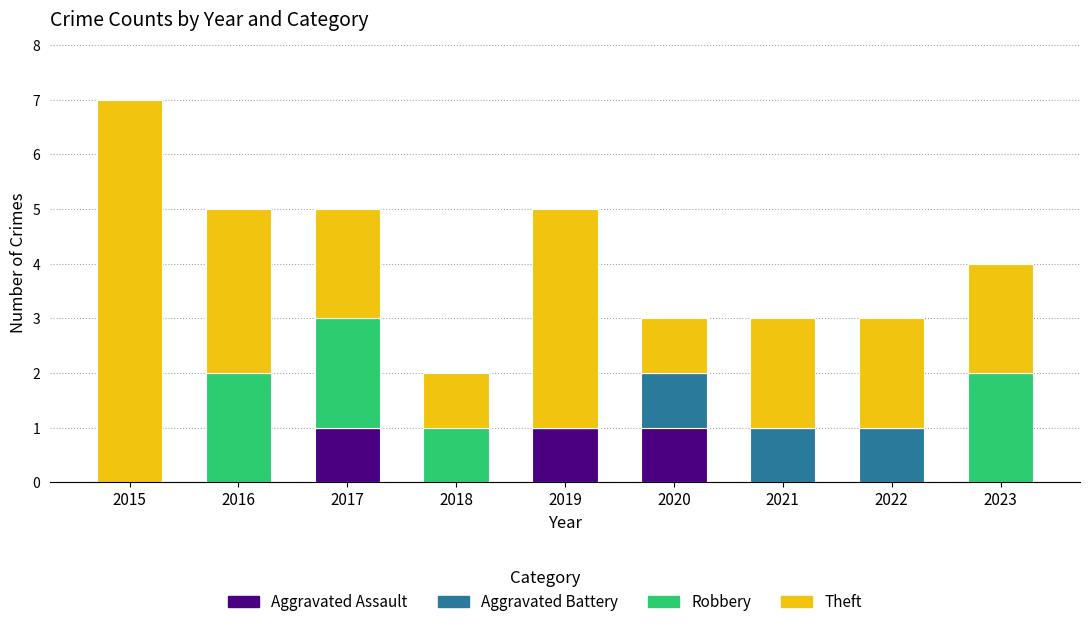

At which category is the sum across all series the highest?

2015